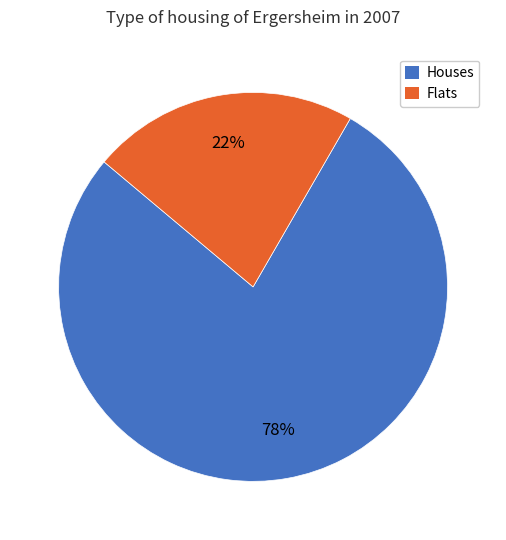

Which category accounts for the majority?

Houses